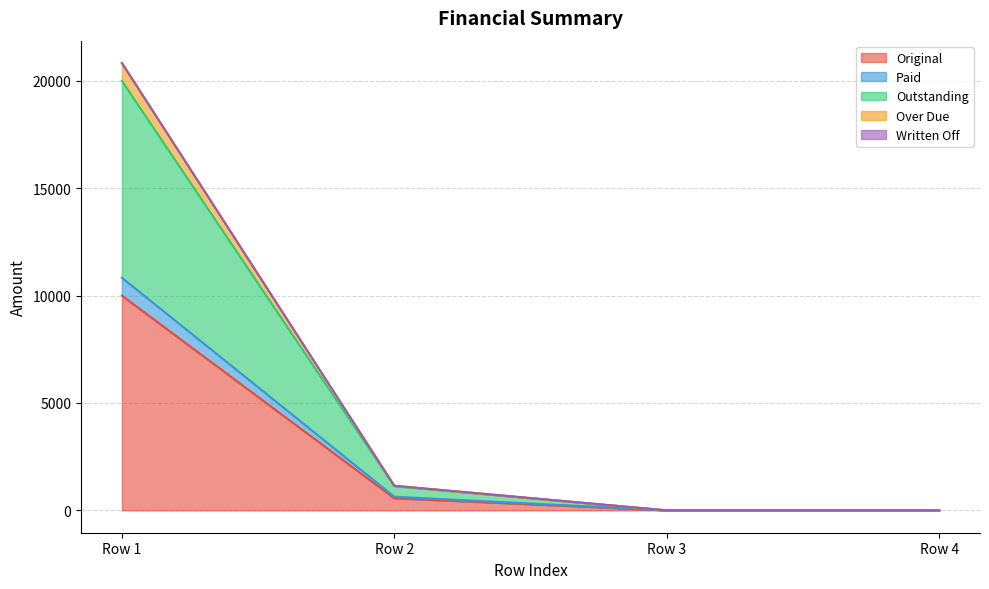

True or false: Paid and Over Due intersect in this chart.

False